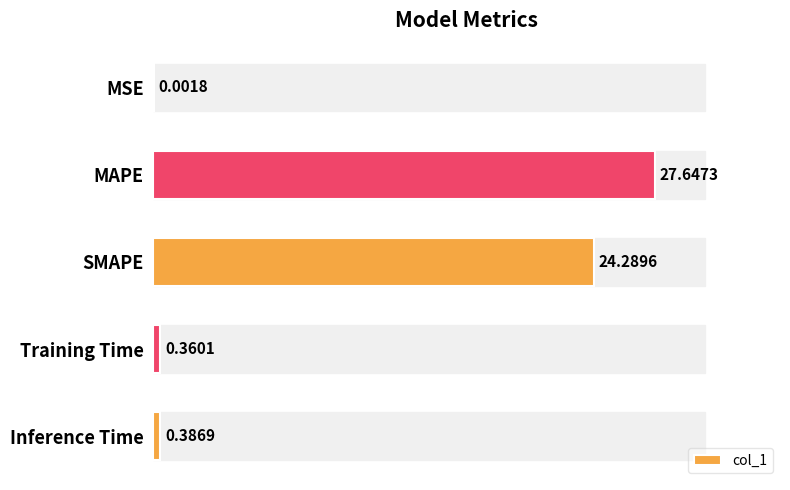

What is the sum of all values?

52.7